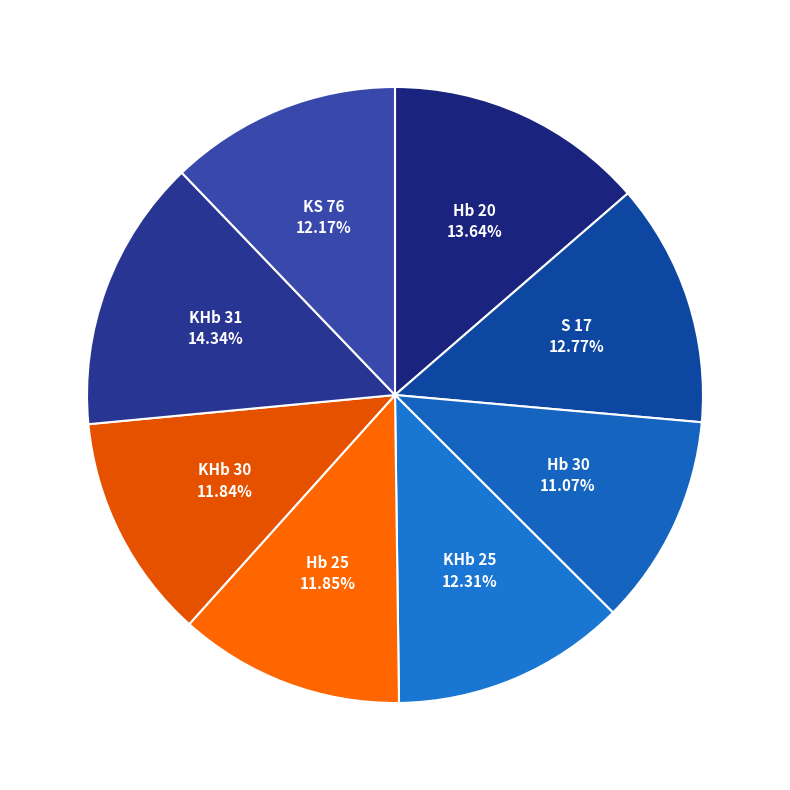

How many slices are in this pie chart?

8